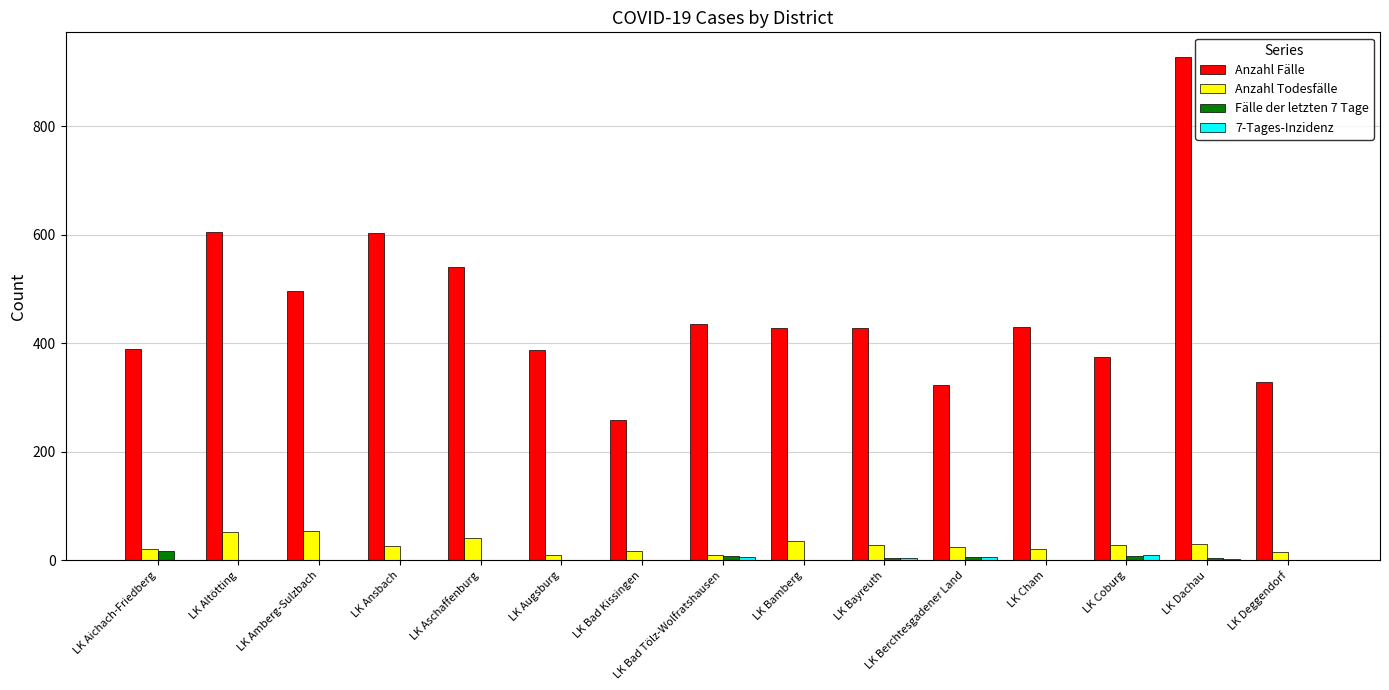

How many data points does each series have?

15